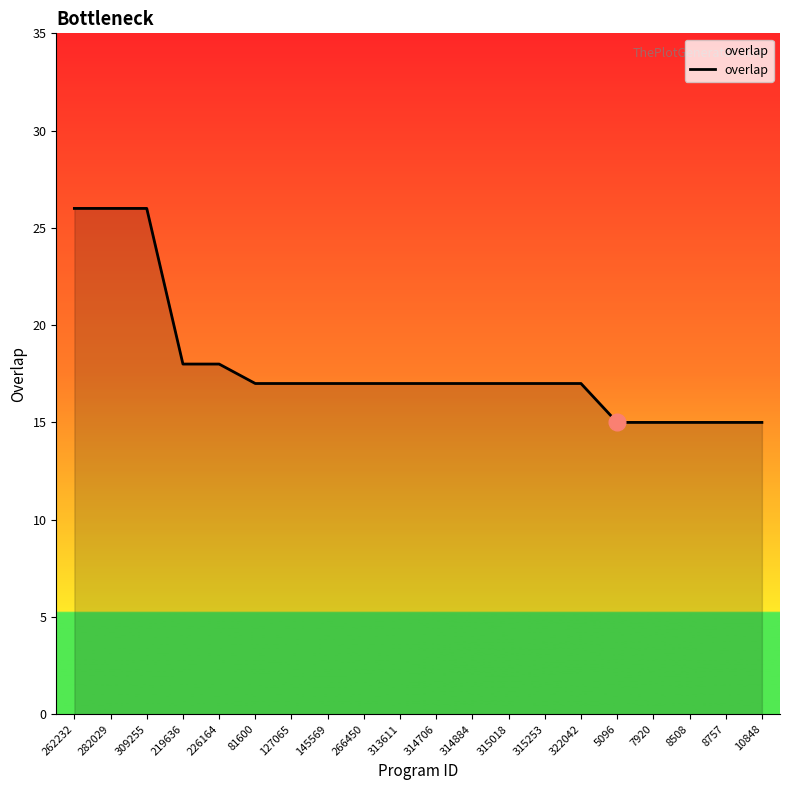

Read the value at 315018, to the nearest 5.

15